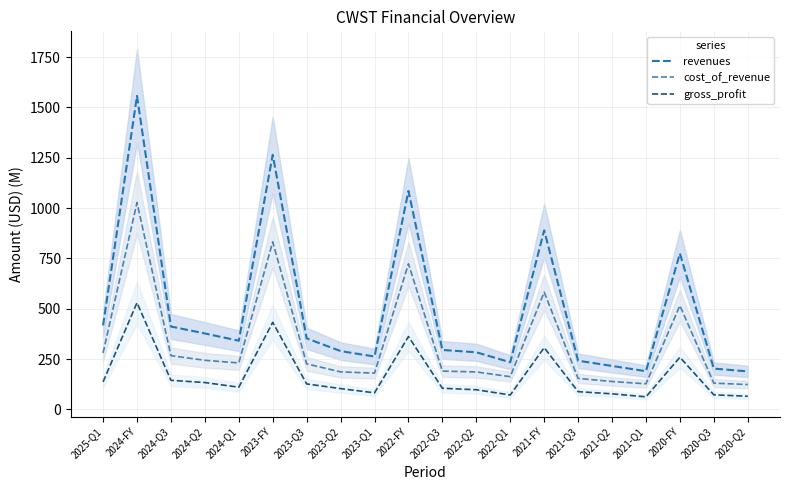

The revenues series shows 1264.5 at 2023-FY. True or false?

True